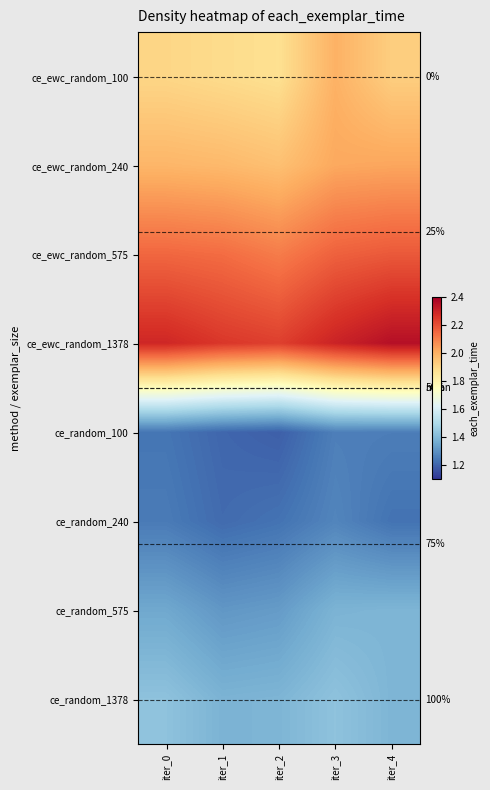

What is the sum of the ce_random_100 values at iter_2 and iter_3?

2.4